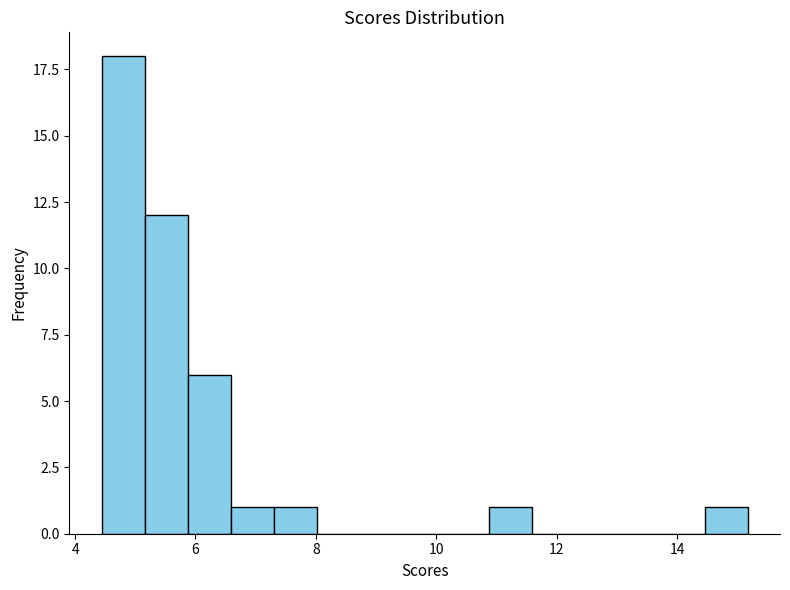

Around what value on the x-axis is the tallest bar? Give the approximate position of its centre, as read against the axis.

4.8